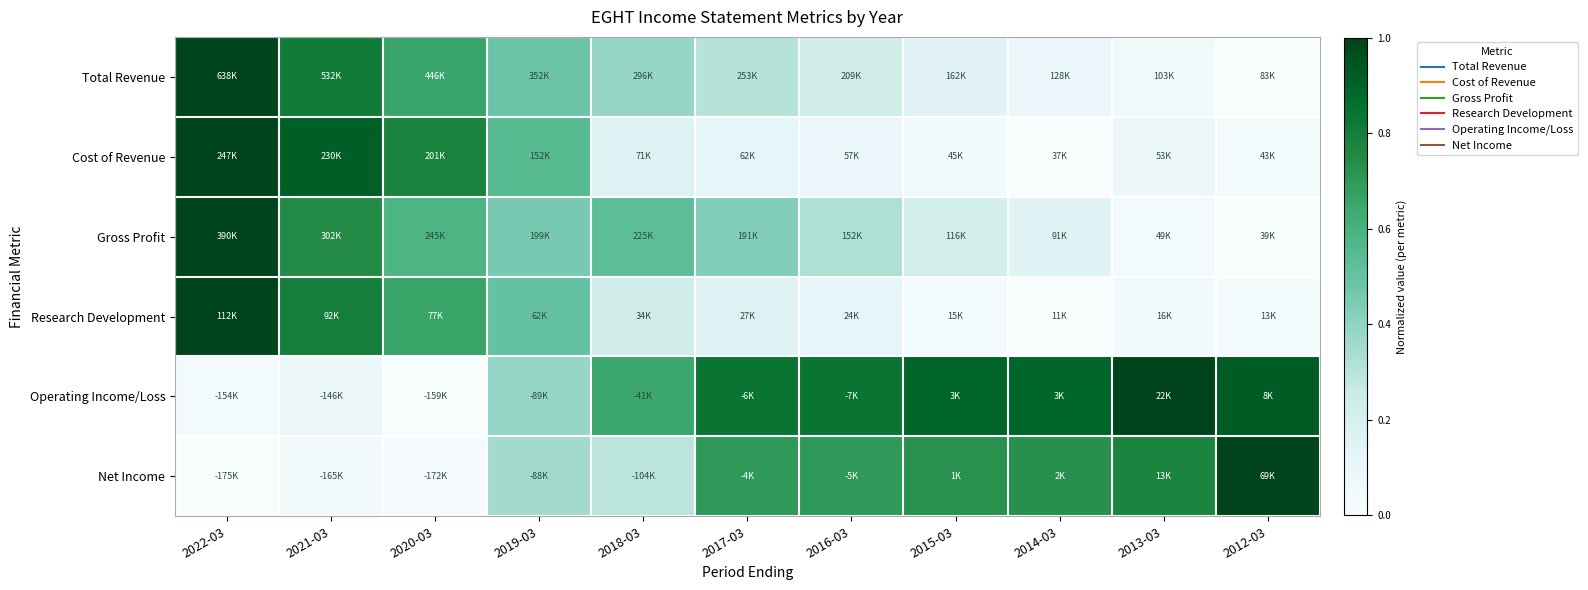

Reading left to right, what are all the values shown in this chart?

Total Revenue: 2022-03=1.0	2021-03=0.8	2020-03=0.7	2019-03=0.5	2018-03=0.4	2017-03=0.3	2016-03=0.2	2015-03=0.1	2014-03=0.1	2013-03=0.0	2012-03=0.0
Cost of Revenue: 2022-03=1.0	2021-03=0.9	2020-03=0.8	2019-03=0.5	2018-03=0.2	2017-03=0.1	2016-03=0.1	2015-03=0.0	2014-03=0.0	2013-03=0.1	2012-03=0.0
Gross Profit: 2022-03=1.0	2021-03=0.7	2020-03=0.6	2019-03=0.5	2018-03=0.5	2017-03=0.4	2016-03=0.3	2015-03=0.2	2014-03=0.1	2013-03=0.0	2012-03=0.0
Research Development: 2022-03=1.0	2021-03=0.8	2020-03=0.7	2019-03=0.5	2018-03=0.2	2017-03=0.2	2016-03=0.1	2015-03=0.0	2014-03=0.0	2013-03=0.0	2012-03=0.0
Operating Income/Loss: 2022-03=0.0	2021-03=0.1	2020-03=0.0	2019-03=0.4	2018-03=0.6	2017-03=0.8	2016-03=0.8	2015-03=0.9	2014-03=0.9	2013-03=1.0	2012-03=0.9
Net Income: 2022-03=0.0	2021-03=0.0	2020-03=0.0	2019-03=0.4	2018-03=0.3	2017-03=0.7	2016-03=0.7	2015-03=0.7	2014-03=0.7	2013-03=0.8	2012-03=1.0